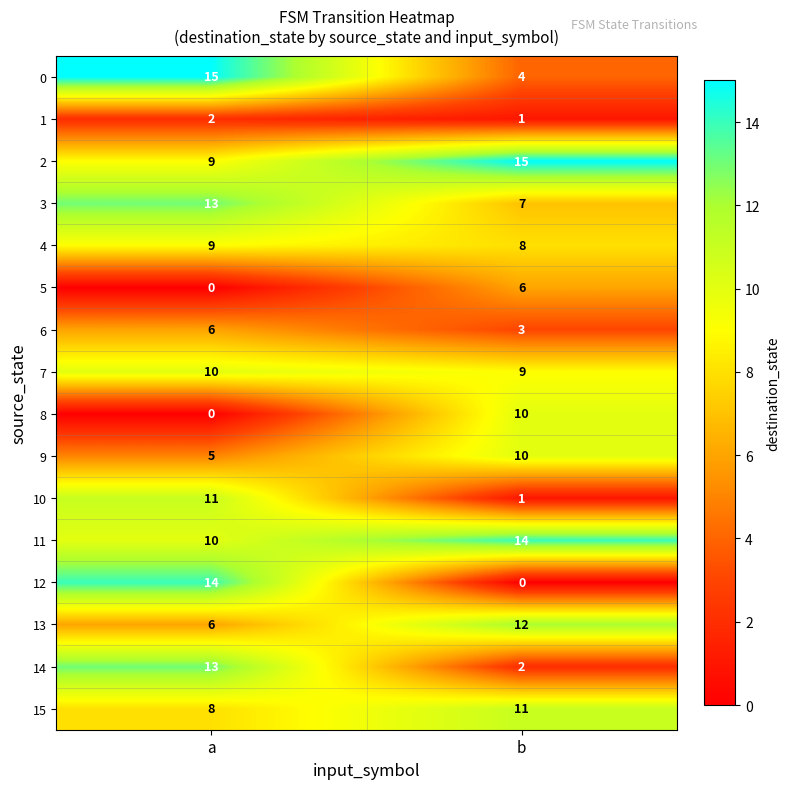

What is the maximum value for 5?

6